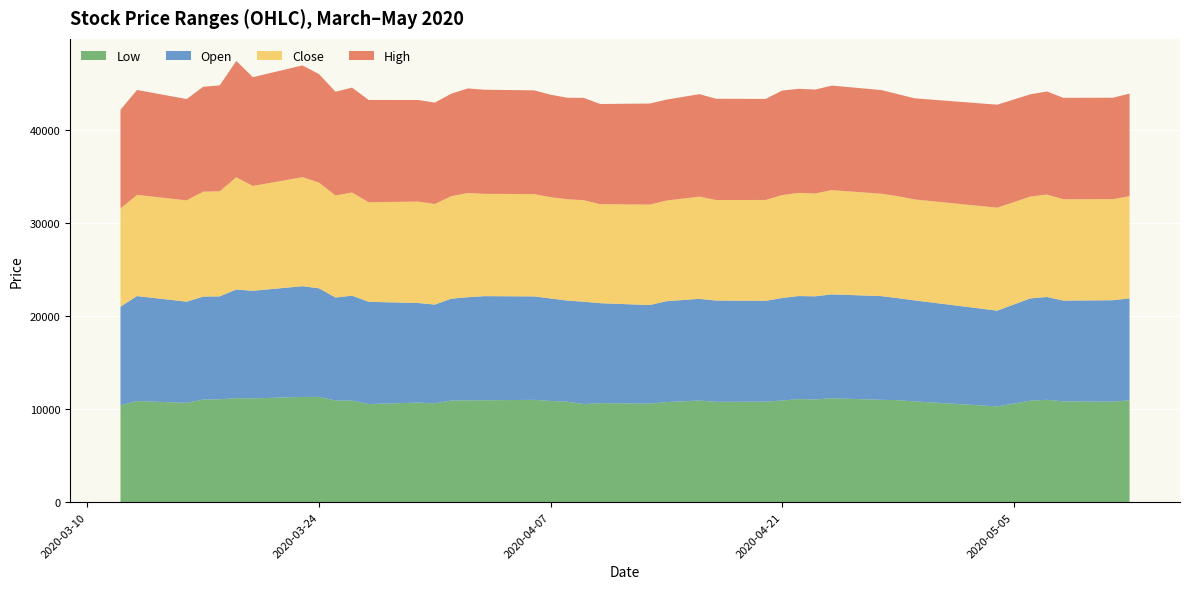

Reading right to left, what are all the values shown in this chart?

Low: 2020-05-12=10960	2020-05-11=10815	2020-05-08=10840	2020-05-07=11010	2020-05-06=10915	2020-05-04=10300	2020-04-29=10840	2020-04-28=10970	2020-04-27=11010	2020-04-24=11175	2020-04-23=11050	2020-04-22=11085	2020-04-21=10935	2020-04-20=10810	2020-04-17=10795	2020-04-16=10935	2020-04-14=10765	2020-04-13=10600	2020-04-10=10650	2020-04-09=10555	2020-04-08=10810	2020-04-07=10890	2020-04-06=11005	2020-04-03=10960	2020-04-02=10945	2020-04-01=10940	2020-03-31=10625	2020-03-30=10710	2020-03-27=10550	2020-03-26=10925	2020-03-25=10935	2020-03-24=11325	2020-03-23=11320	2020-03-20=11160	2020-03-19=11190	2020-03-18=11065	2020-03-17=11045	2020-03-16=10680	2020-03-13=10880	2020-03-12=10415
Open: 2020-05-12=10960	2020-05-11=10905	2020-05-08=10840	2020-05-07=11060	2020-05-06=11000	2020-05-04=10300	2020-04-29=10865	2020-04-28=10970	2020-04-27=11150	2020-04-24=11175	2020-04-23=11090	2020-04-22=11085	2020-04-21=11025	2020-04-20=10845	2020-04-17=10890	2020-04-16=10935	2020-04-14=10850	2020-04-13=10600	2020-04-10=10750	2020-04-09=11005	2020-04-08=10875	2020-04-07=11020	2020-04-06=11125	2020-04-03=11200	2020-04-02=11100	2020-04-01=10945	2020-03-31=10625	2020-03-30=10710	2020-03-27=11000	2020-03-26=11285	2020-03-25=11075	2020-03-24=11675	2020-03-23=11910	2020-03-20=11575	2020-03-19=11685	2020-03-18=11070	2020-03-17=11065	2020-03-16=10885	2020-03-13=11285	2020-03-12=10610
Close: 2020-05-12=10990	2020-05-11=10875	2020-05-08=10905	2020-05-07=11015	2020-05-06=10950	2020-05-04=11075	2020-04-29=10855	2020-04-28=10970	2020-04-27=11015	2020-04-24=11210	2020-04-23=11065	2020-04-22=11095	2020-04-21=11070	2020-04-20=10850	2020-04-17=10815	2020-04-16=10995	2020-04-14=10825	2020-04-13=10805	2020-04-10=10650	2020-04-09=10920	2020-04-08=10900	2020-04-07=10895	2020-04-06=11005	2020-04-03=11000	2020-04-02=11210	2020-04-01=11025	2020-03-31=10820	2020-03-30=10910	2020-03-27=10710	2020-03-26=11095	2020-03-25=10975	2020-03-24=11370	2020-03-23=11725	2020-03-20=11275	2020-03-19=12075	2020-03-18=11300	2020-03-17=11285	2020-03-16=10895	2020-03-13=10885	2020-03-12=10570
High: 2020-05-12=11040	2020-05-11=10905	2020-05-08=10905	2020-05-07=11085	2020-05-06=11000	2020-05-04=11075	2020-04-29=10880	2020-04-28=10970	2020-04-27=11150	2020-04-24=11245	2020-04-23=11175	2020-04-22=11195	2020-04-21=11240	2020-04-20=10865	2020-04-17=10890	2020-04-16=11020	2020-04-14=10850	2020-04-13=10870	2020-04-10=10775	2020-04-09=11005	2020-04-08=10915	2020-04-07=11020	2020-04-06=11160	2020-04-03=11200	2020-04-02=11245	2020-04-01=11025	2020-03-31=10905	2020-03-30=10925	2020-03-27=11000	2020-03-26=11285	2020-03-25=11155	2020-03-24=11675	2020-03-23=12020	2020-03-20=11700	2020-03-19=12510	2020-03-18=11395	2020-03-17=11285	2020-03-16=10895	2020-03-13=11285	2020-03-12=10610